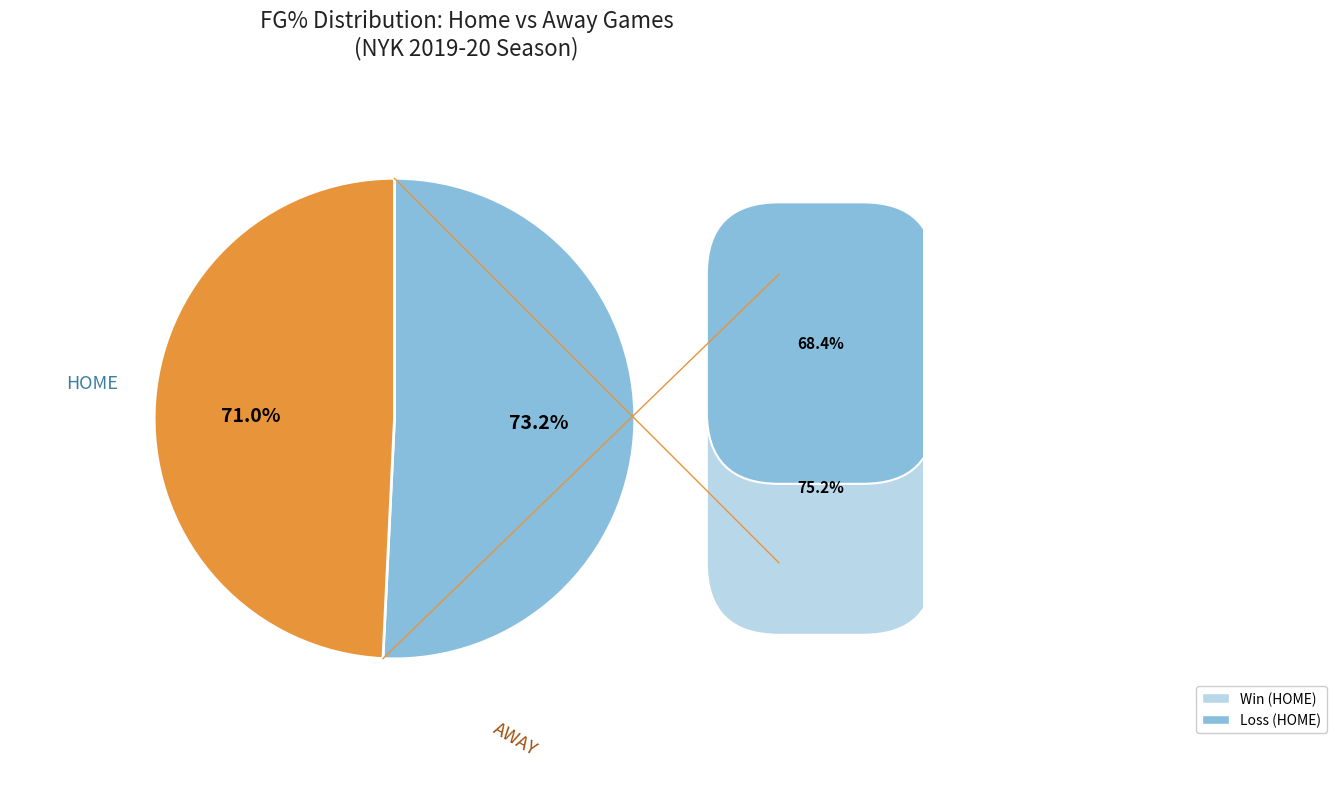

The AWAY slice represents 59% of the pie. True or false?

False